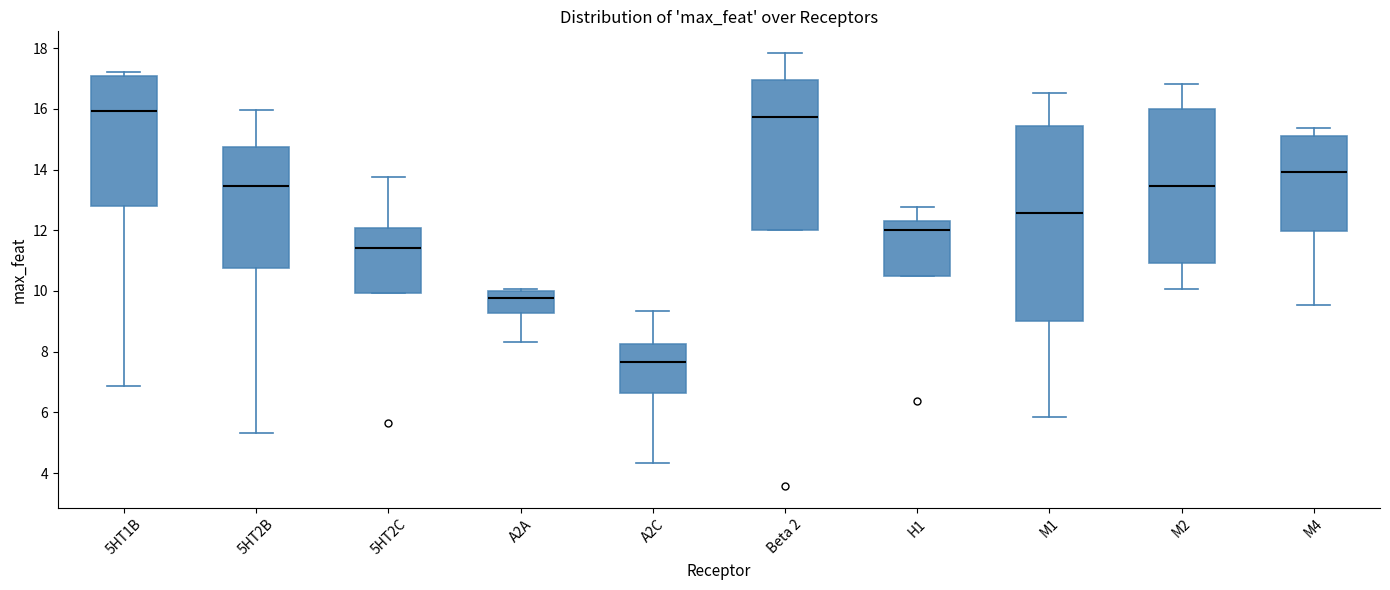

Where does the lower whisker of the box for A2C end on the y-axis? The values are not printed on the chart, so give them approximately, as read against the axis.

4.4